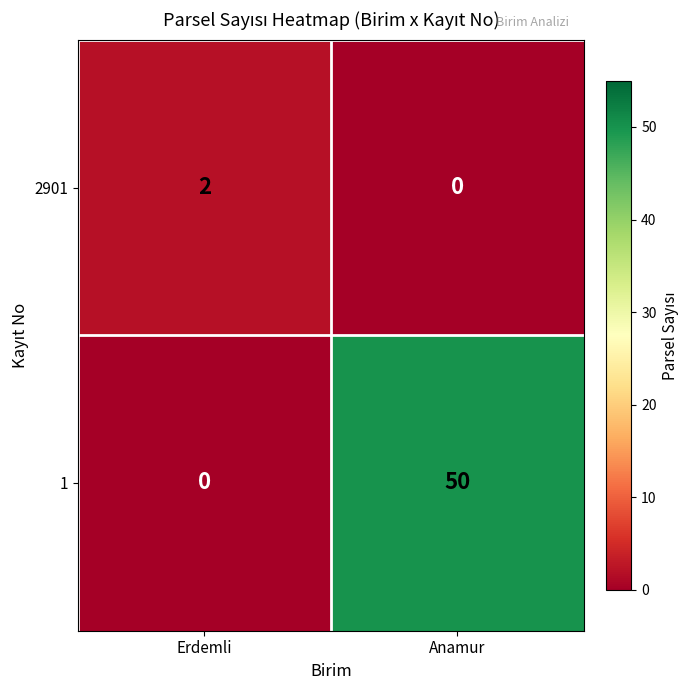

List the series in order of their overall mean, lowest first.

2901, 1